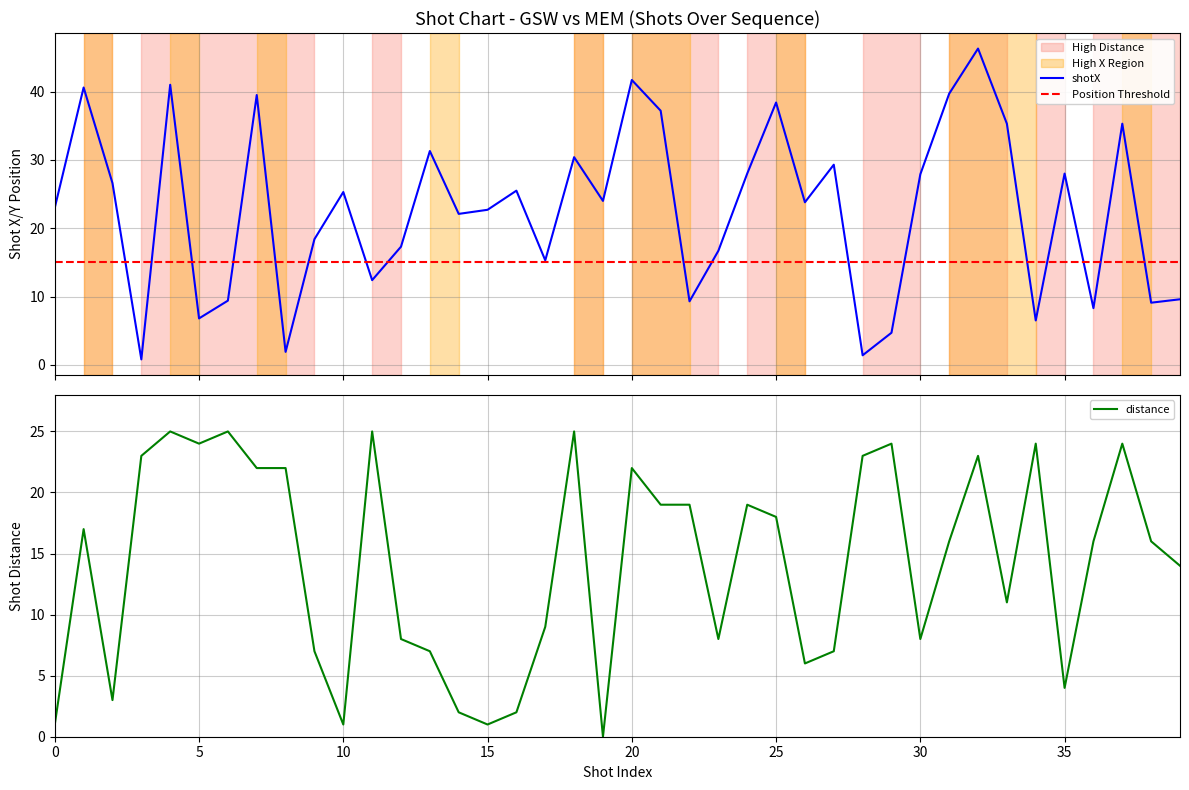

What is the difference between the second highest and minimum values in the shotX series?

40.9